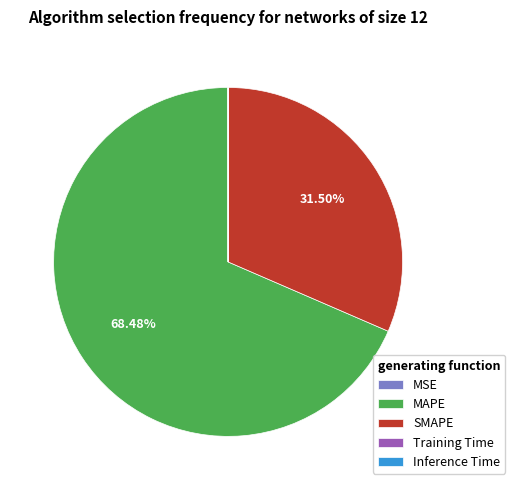

What percentage is the MAPE slice, to the nearest percent?

68%